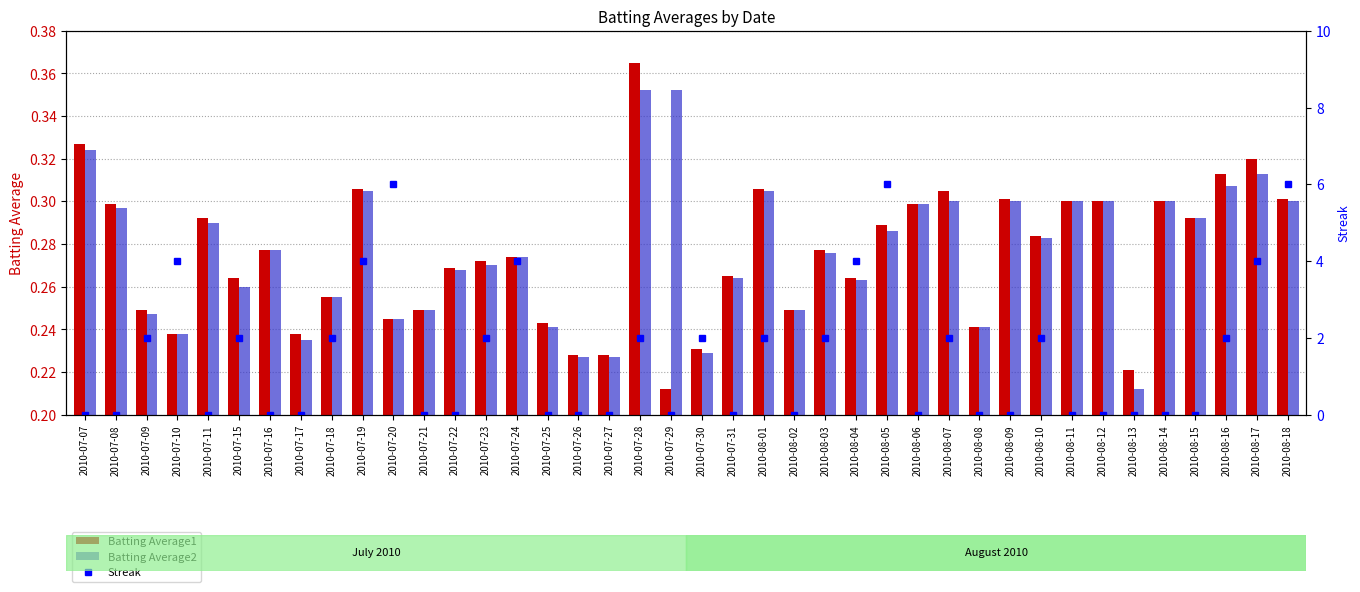

What is the lowest value of the Batting Average1 series?

0.2